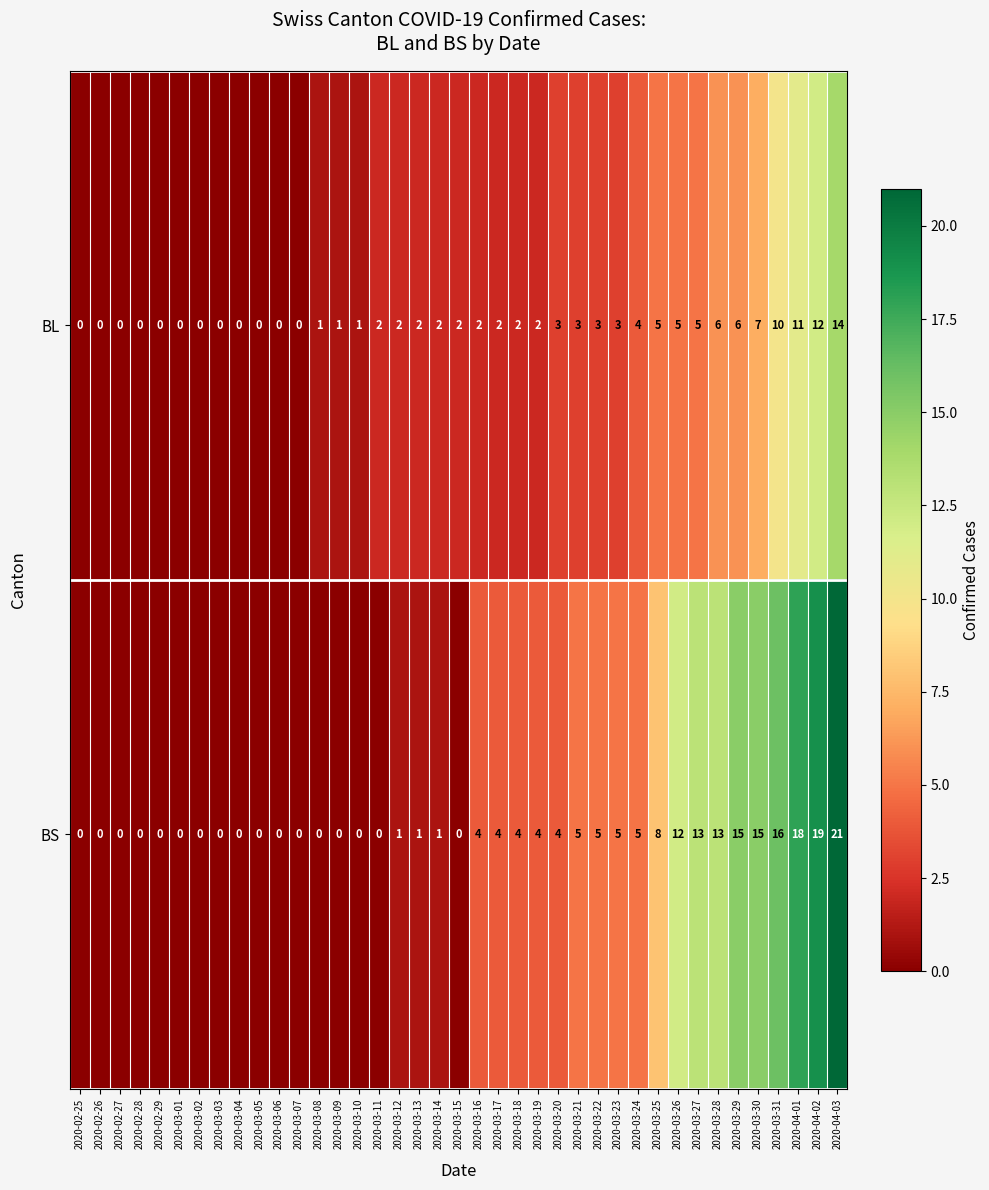

Which series has the largest total across all categories?

BS